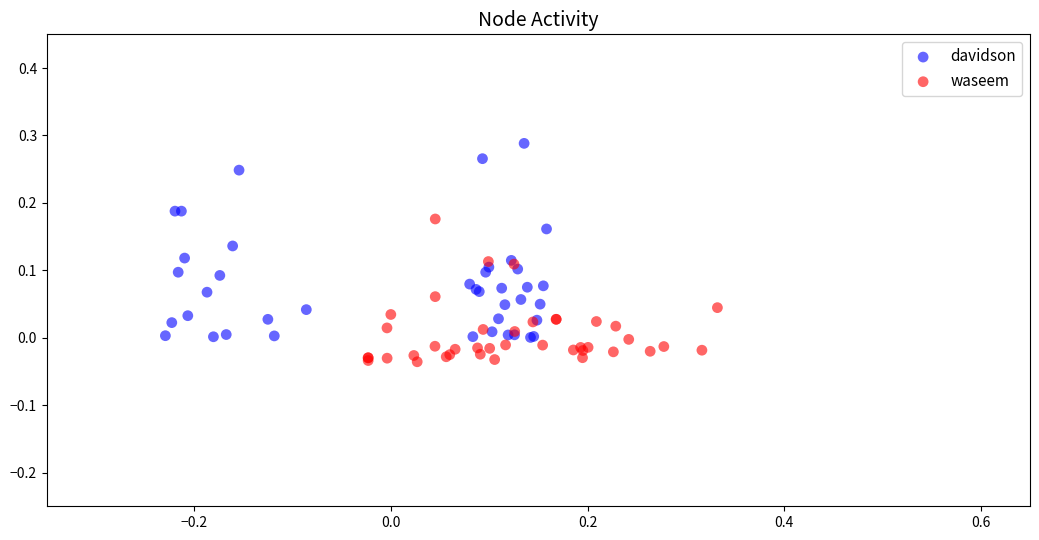

Which series contains the lowest Y value?

waseem